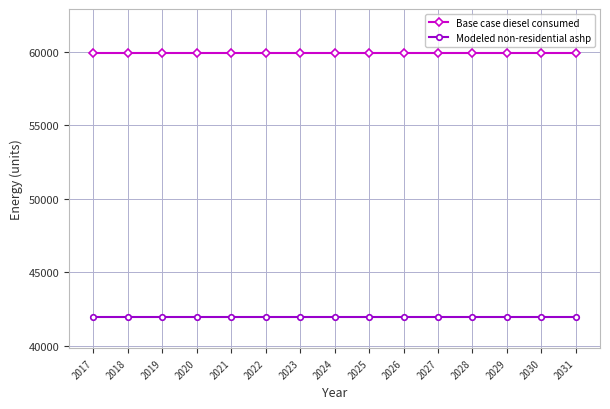

What is the average value of the Modeled non-residential ashp series?

41943.0